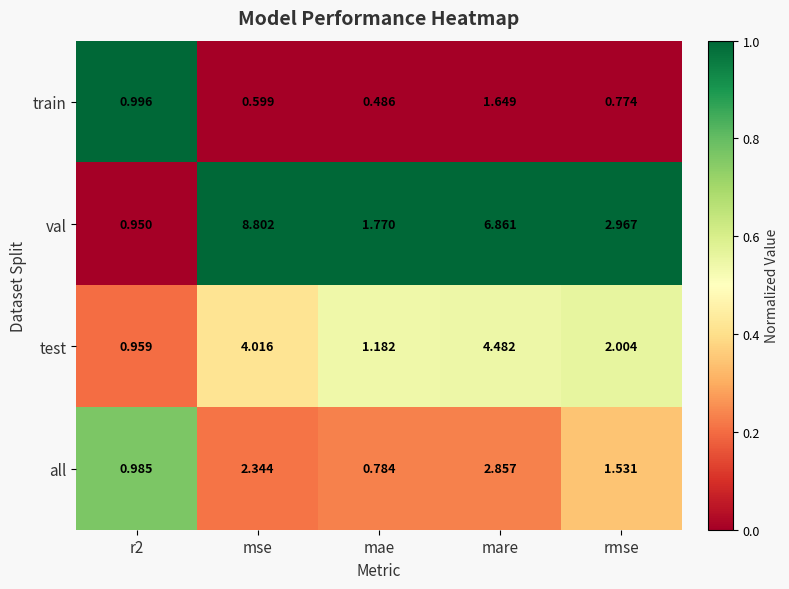

Rank the series by their maximum value, from highest to lowest.

val, test, all, train